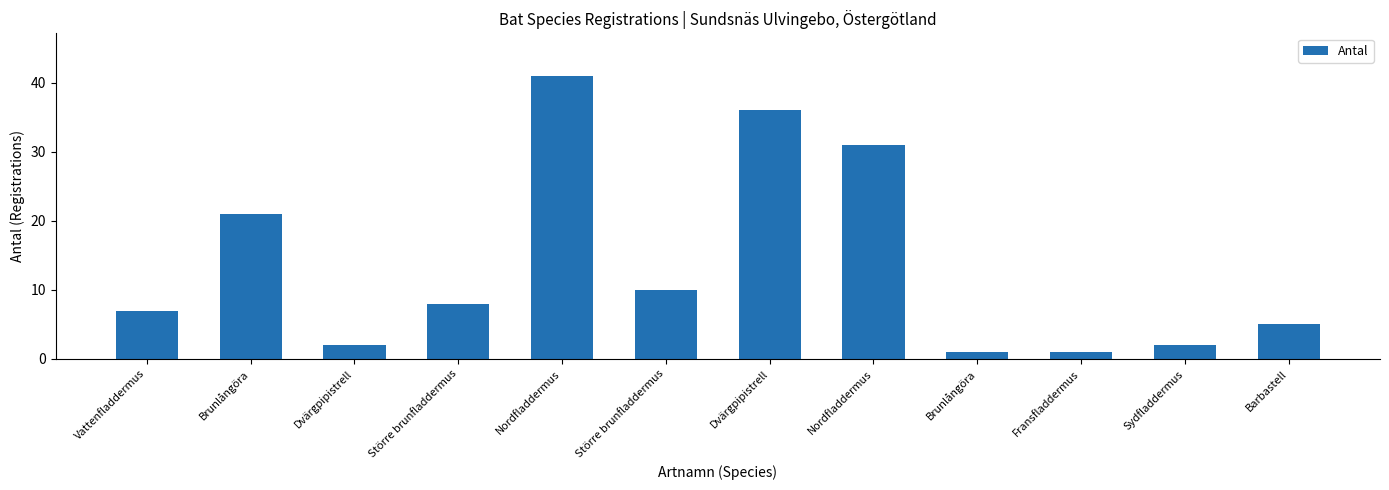

What is the difference between the second highest and second lowest values?

35